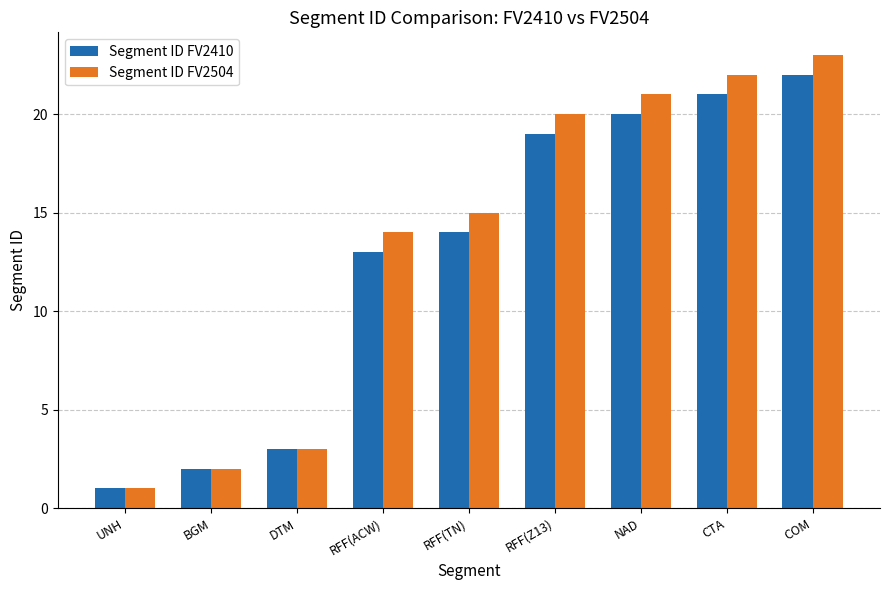

What is the total value across all series at COM?

45